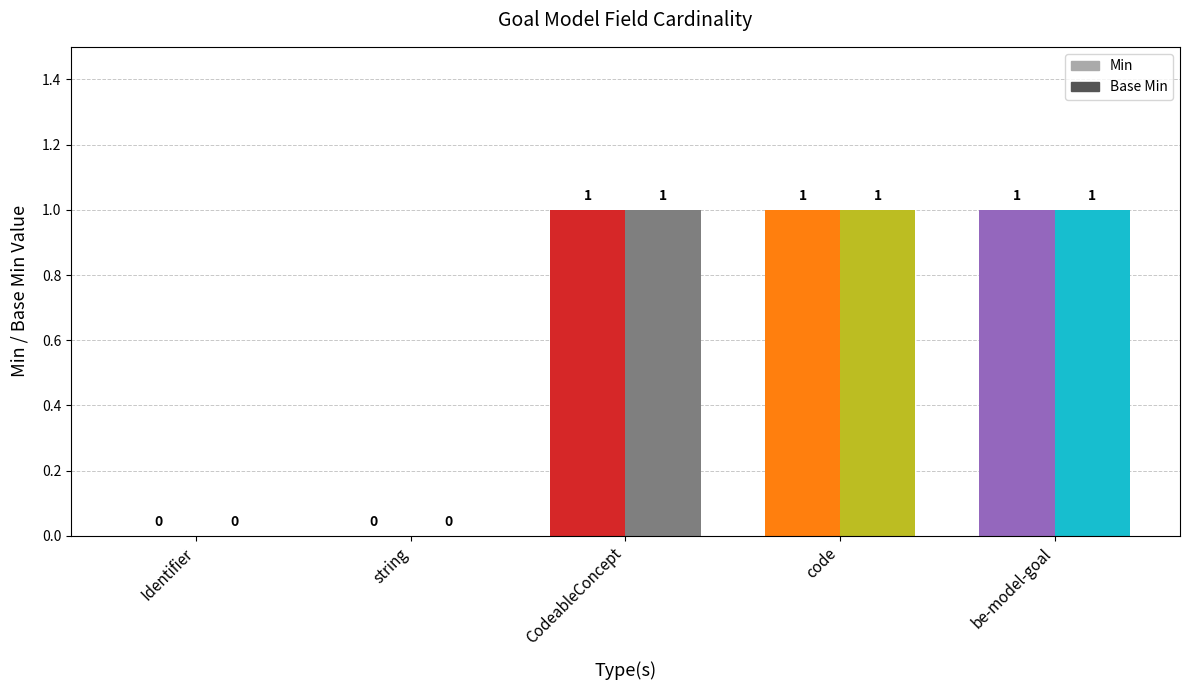

Read the Base Min value at CodeableConcept.

1